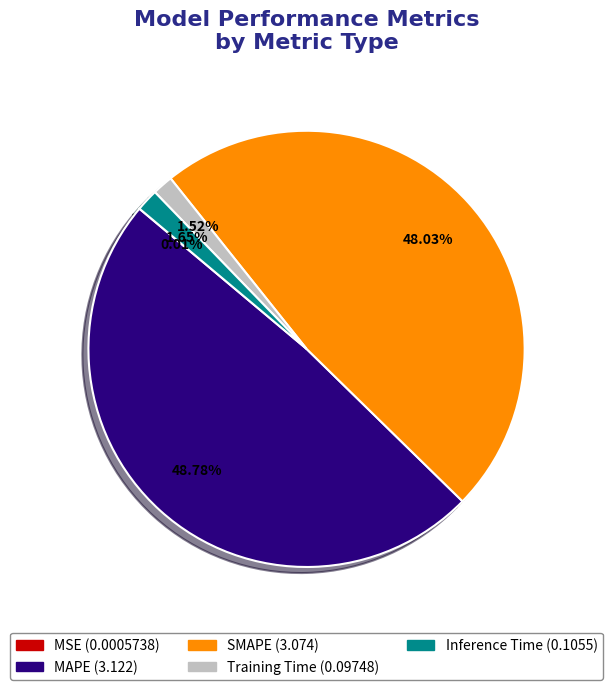

Does Training Time account for over 50% of the chart?

No